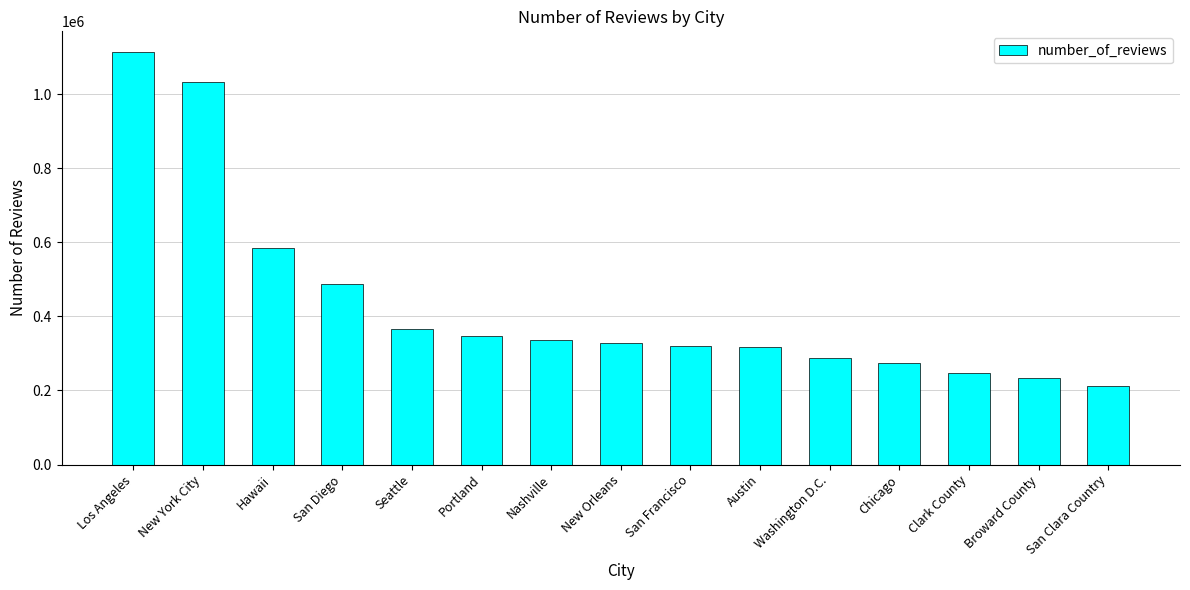

Count the number of categories in the chart.

15